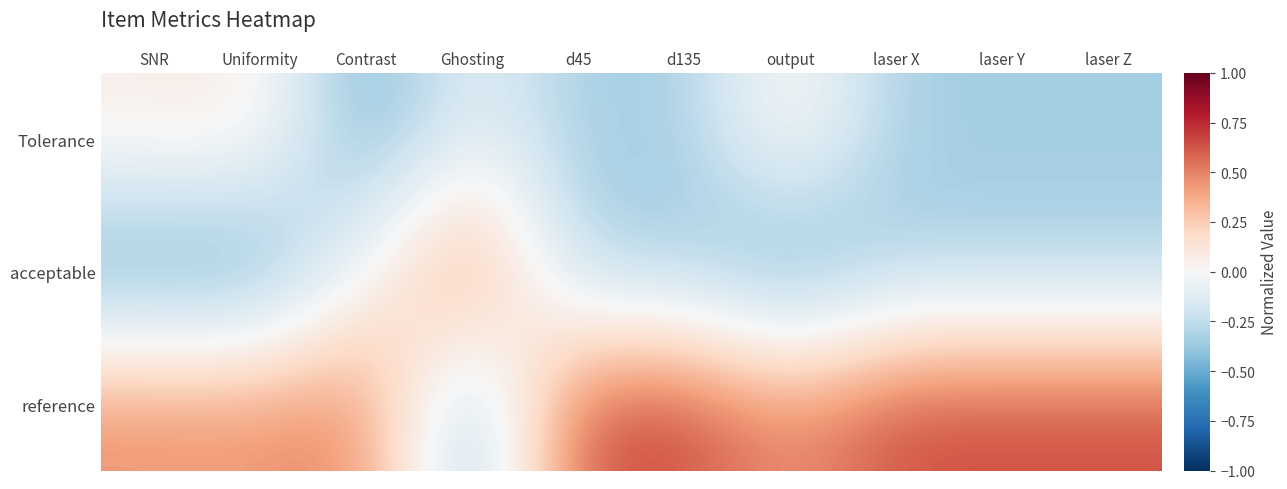

What is the smallest value displayed?

-0.5